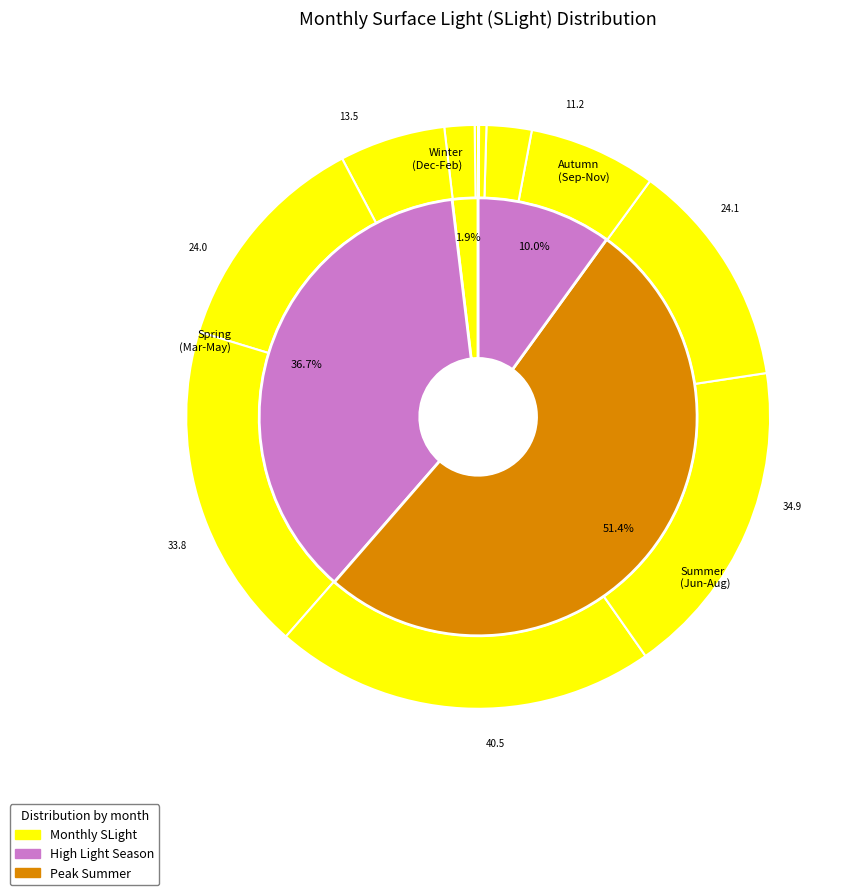

Combined, what portion of the pie is 9 and 5?

25.3%